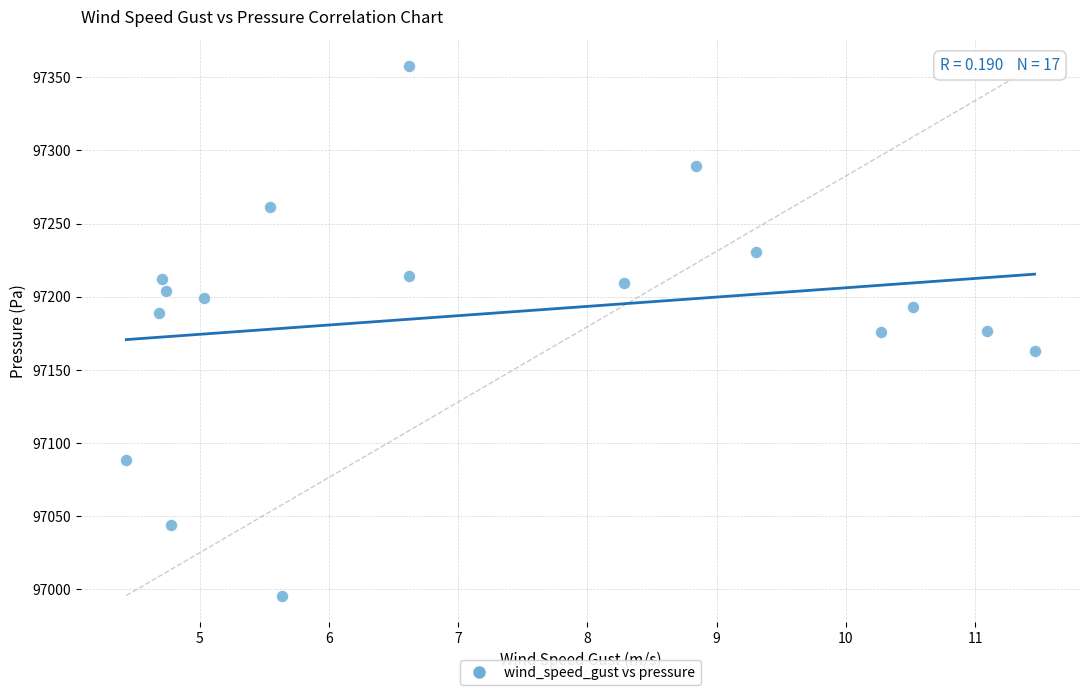

What is the range of X values (max minus min)?

7.0